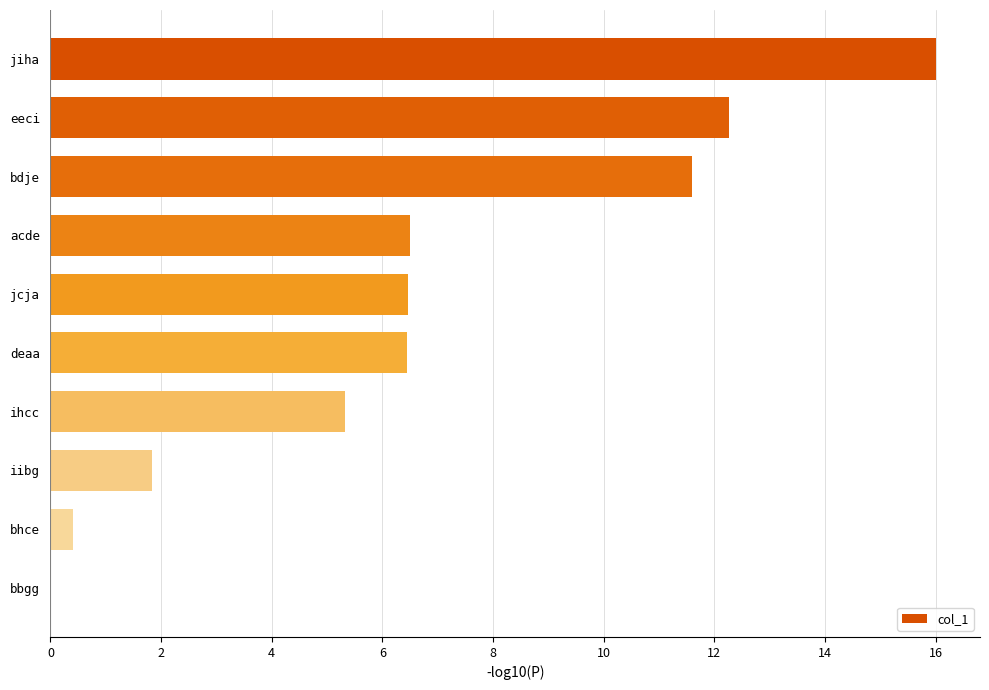

What is the sum of all values?

66.8